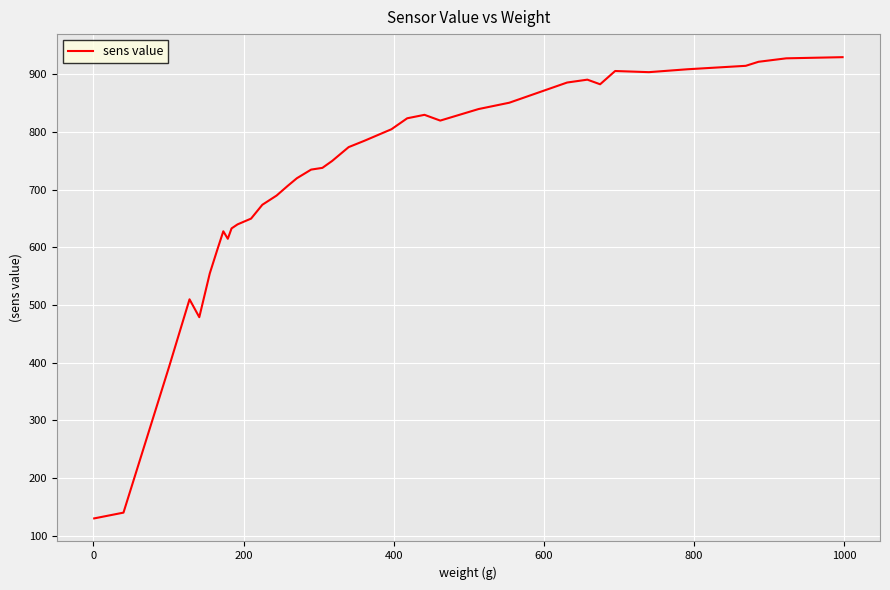

What is the greatest value displayed?

930